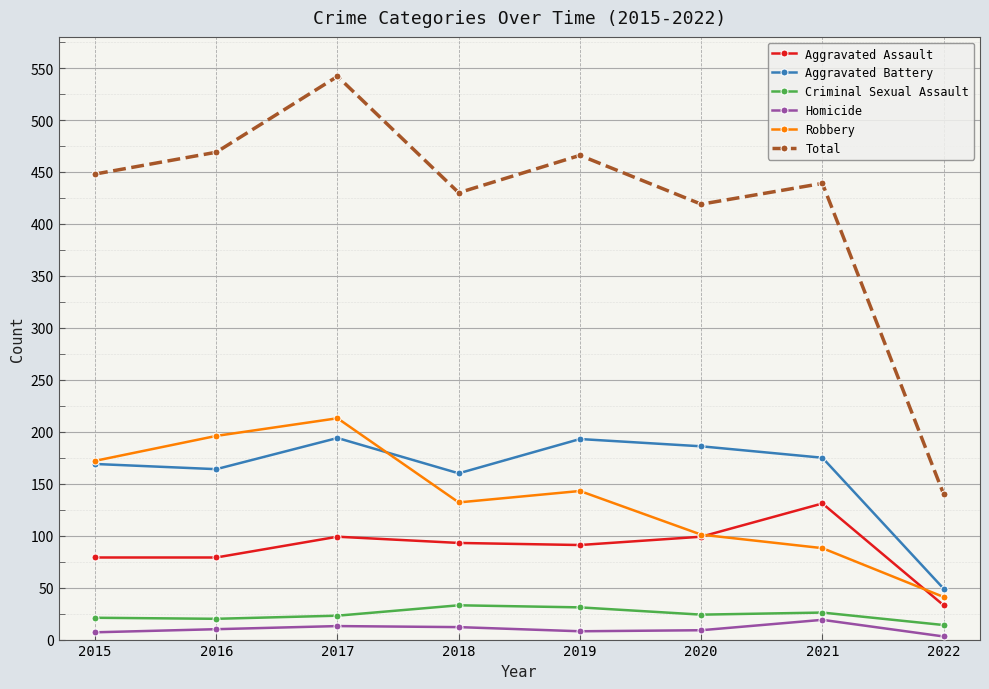

After their last crossing, which series has the higher values: Robbery or Aggravated Battery?

Aggravated Battery